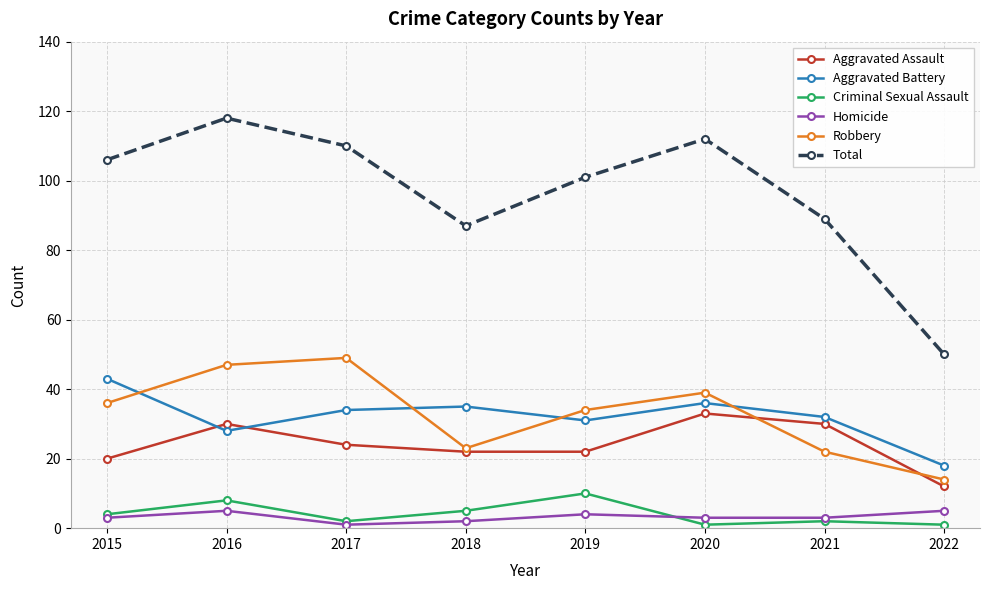

At how many categories does at least one series exceed 62?

7